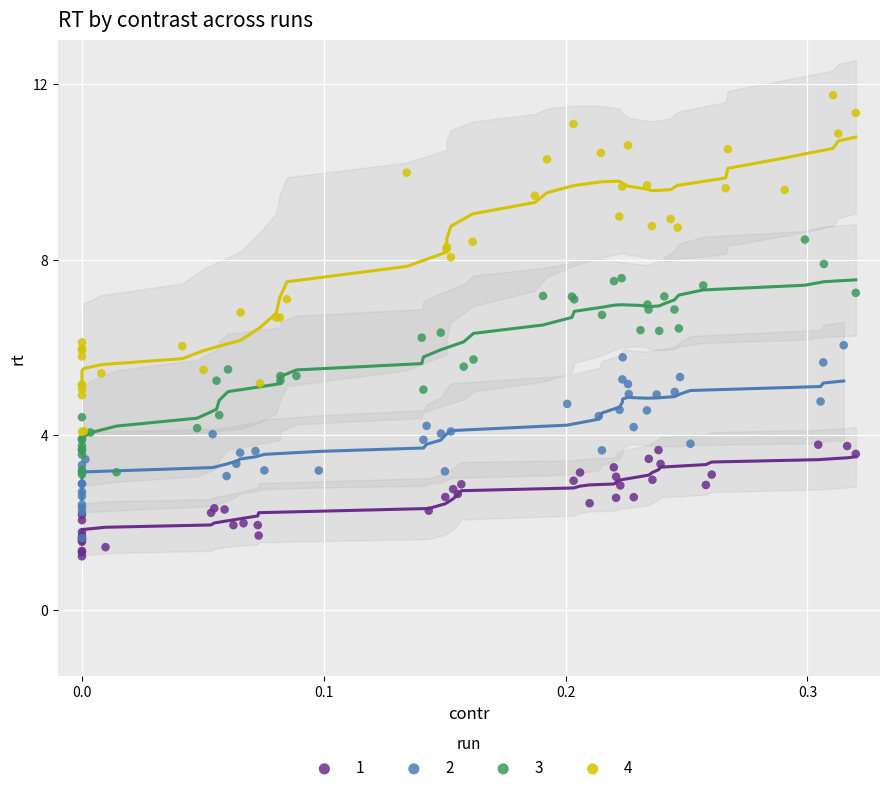

Which series has the largest Y range (max minus min)?

4